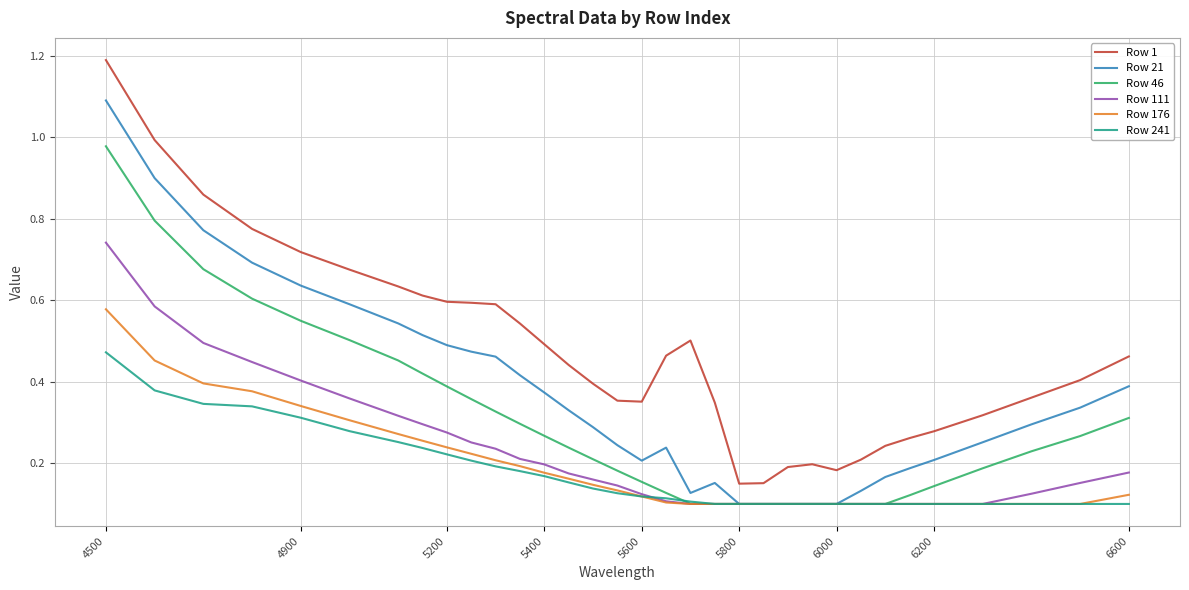

Which series has the largest total across all categories?

Row 1